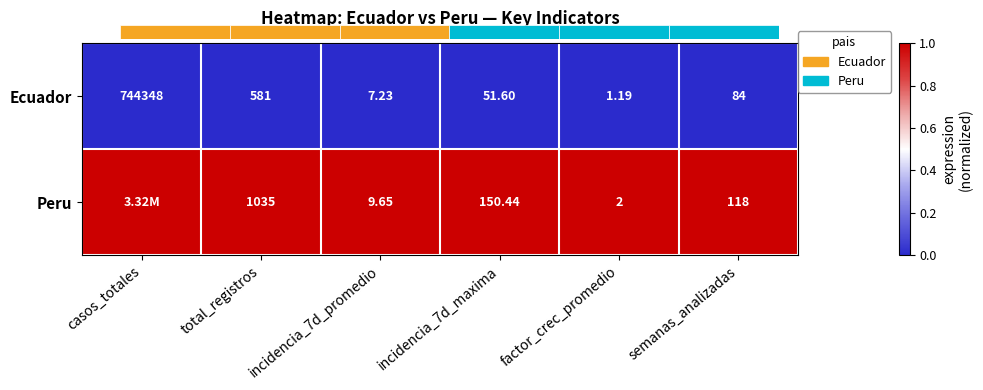

Is the value of Ecuador at total_registros greater than the value of Peru at casos_totales?

No